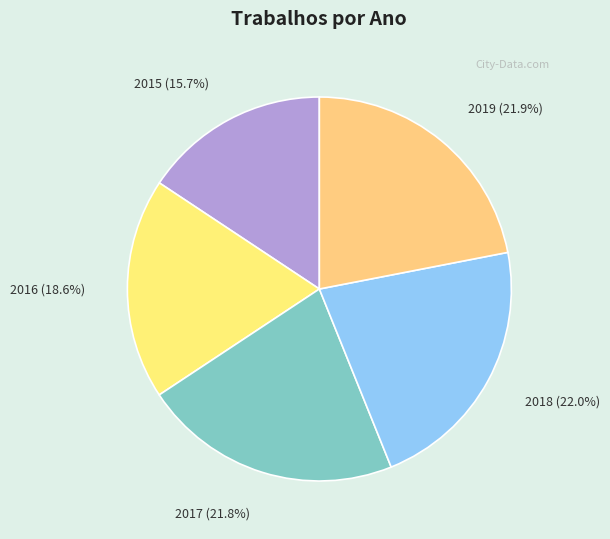

What is the smallest slice in the pie chart?

2015